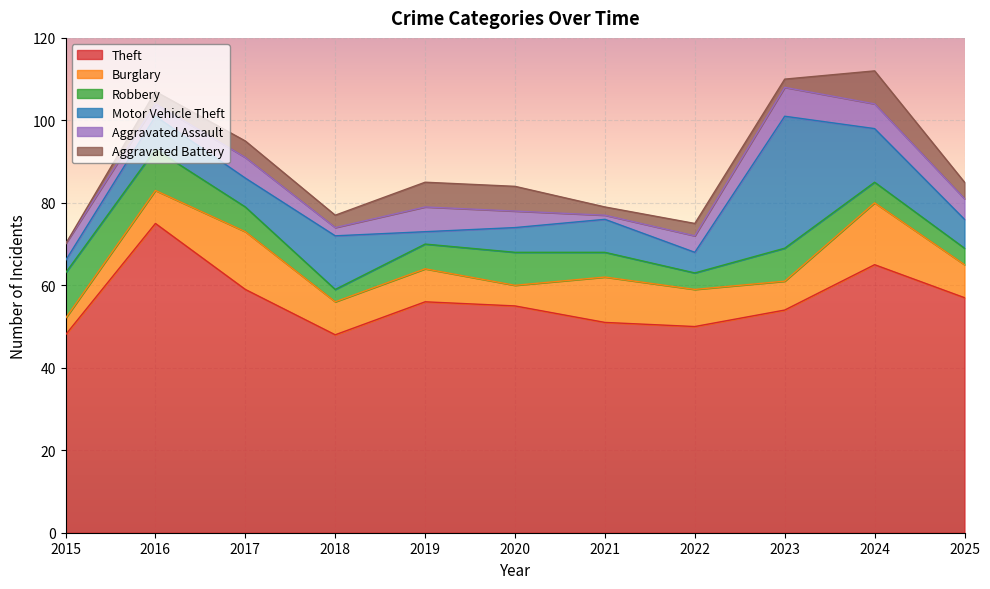

What are all the series names shown in the legend?

Theft, Burglary, Robbery, Motor Vehicle Theft, Aggravated Assault, Aggravated Battery